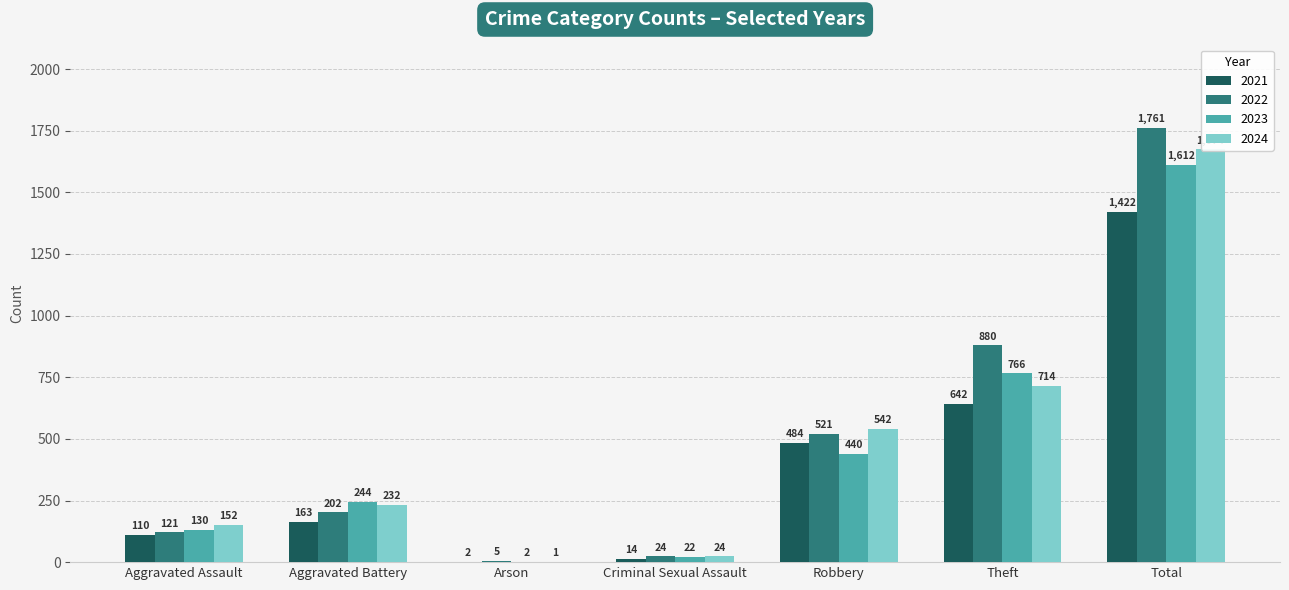

What is the smallest value displayed?

1